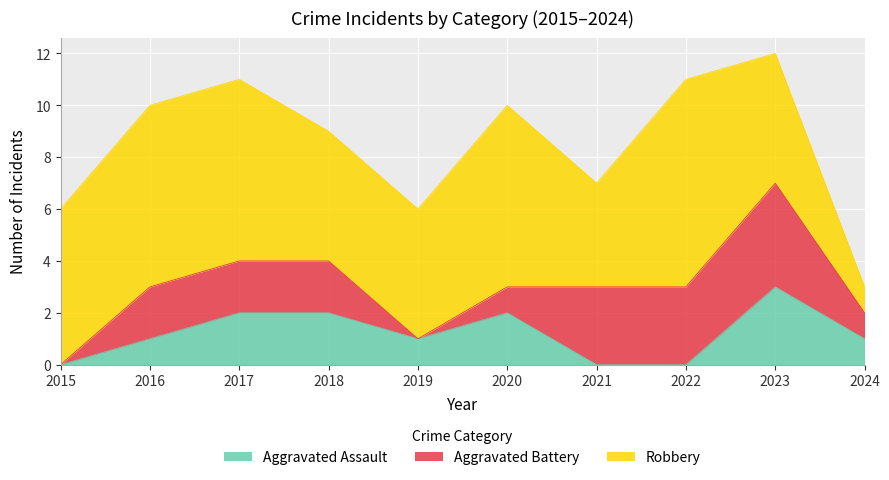

What are all the series names shown in the legend?

Aggravated Assault, Aggravated Battery, Robbery